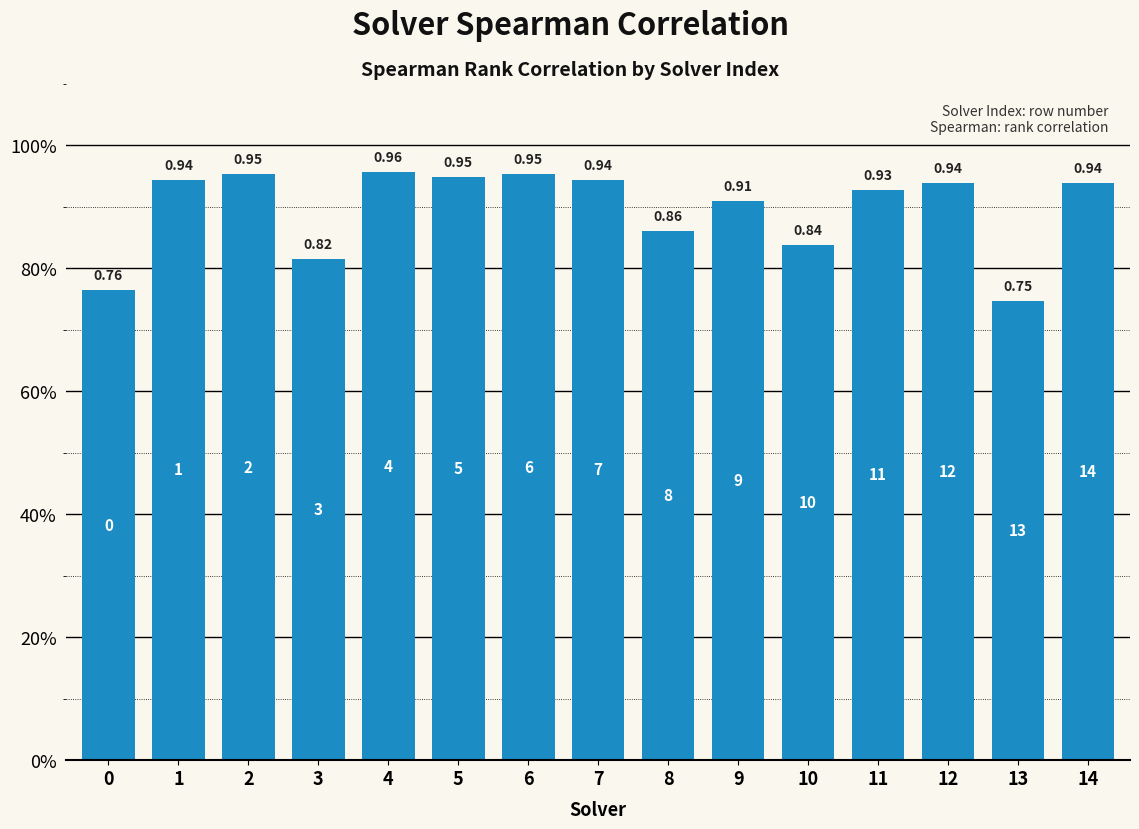

What is the difference between the maximum and minimum values?

0.2